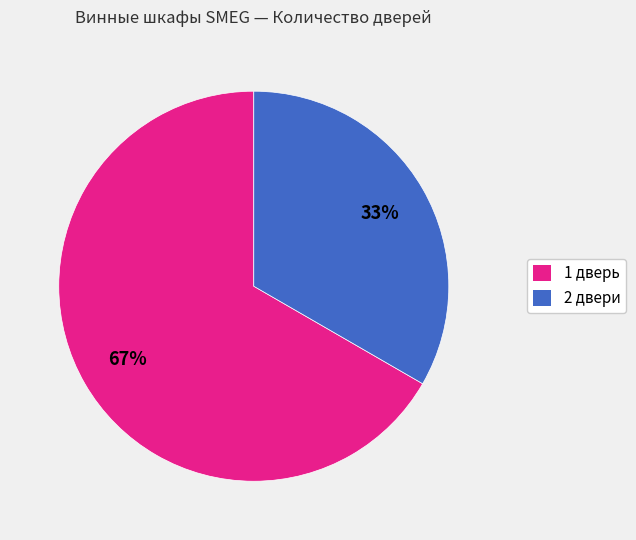

How many segments does this pie chart have?

2